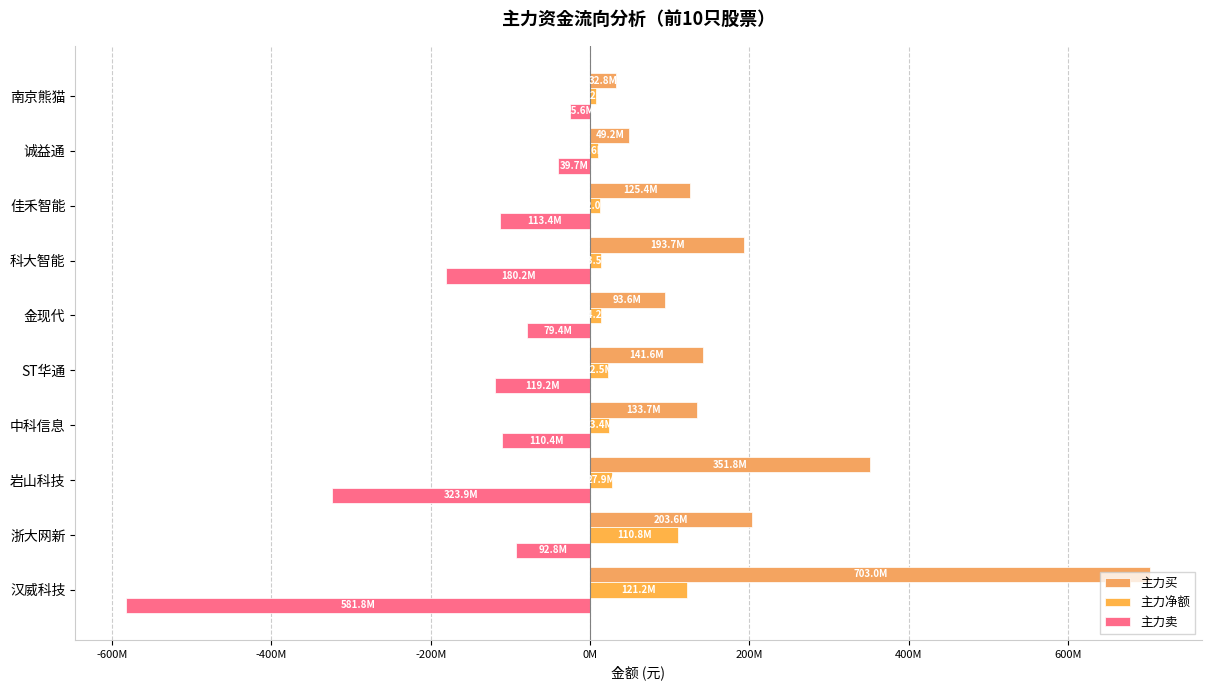

What is the average value of the 主力卖 series?

-166655787